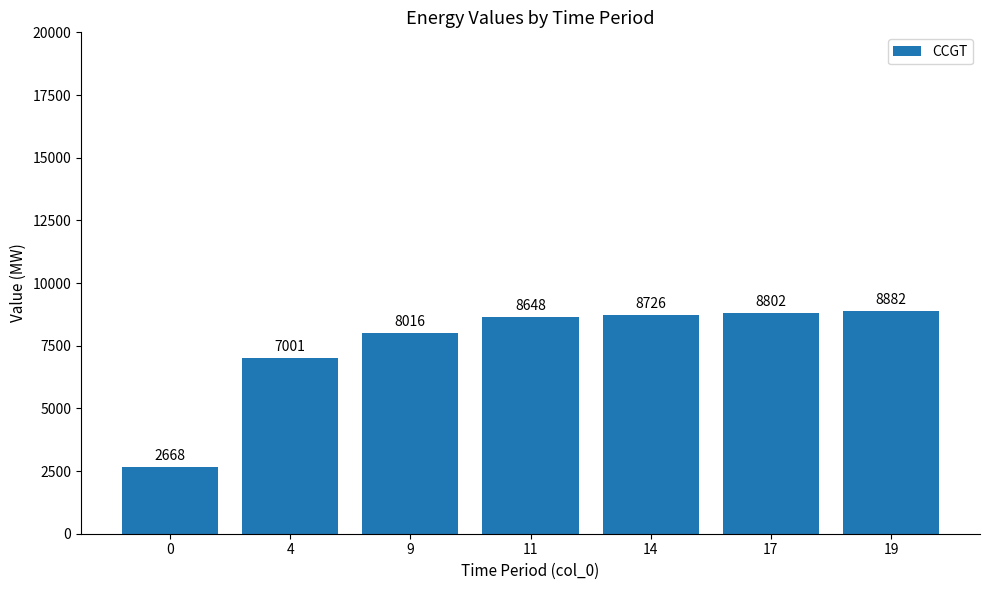

What is the value of the 7th bar from the left?

8882